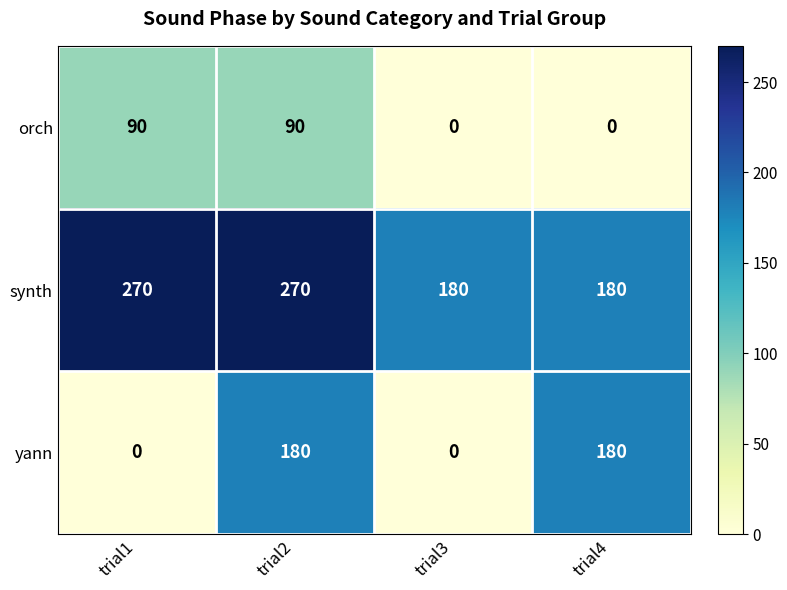

What is the approximate value of yann at trial4, to the nearest 50?

200